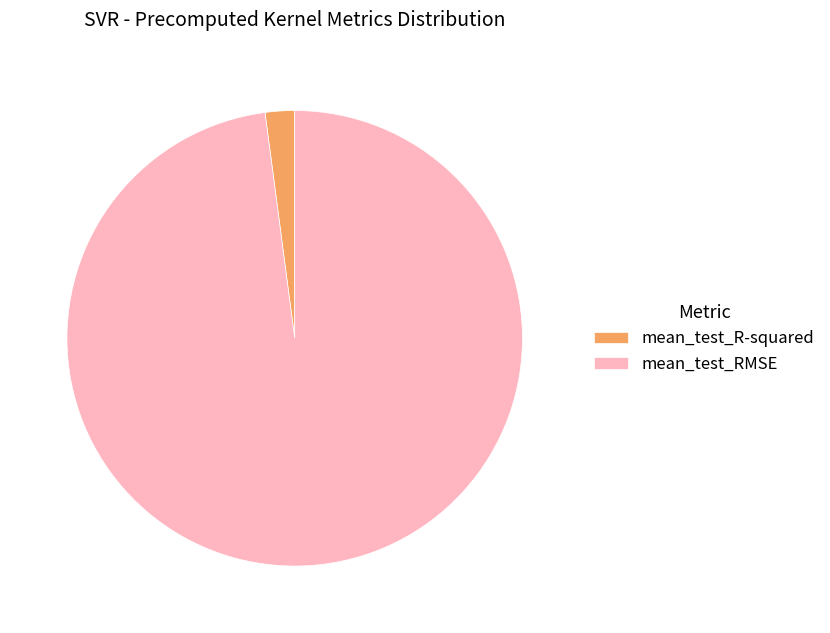

True or false: mean_test_RMSE accounts for 91% of the total.

False